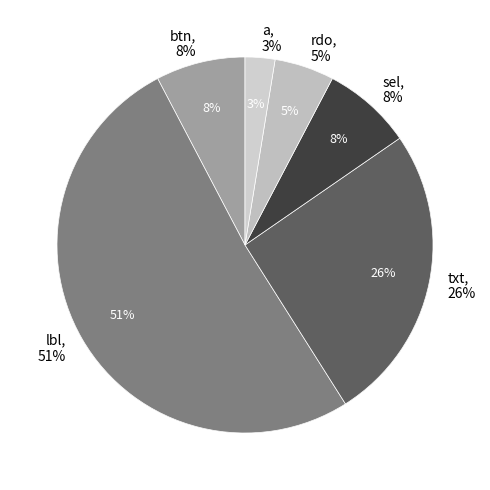

Is the sum of sel and rdo greater than half?

No